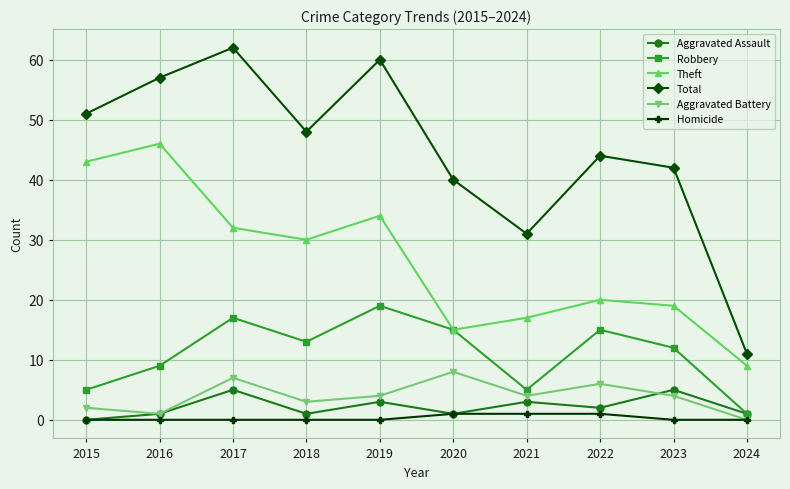

Where does the Aggravated Assault series first go above 2?

2017